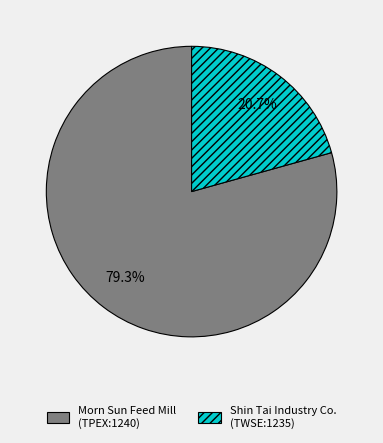

Which category has the smallest portion of the pie?

Shin Tai Industry Co. (TWSE:1235)